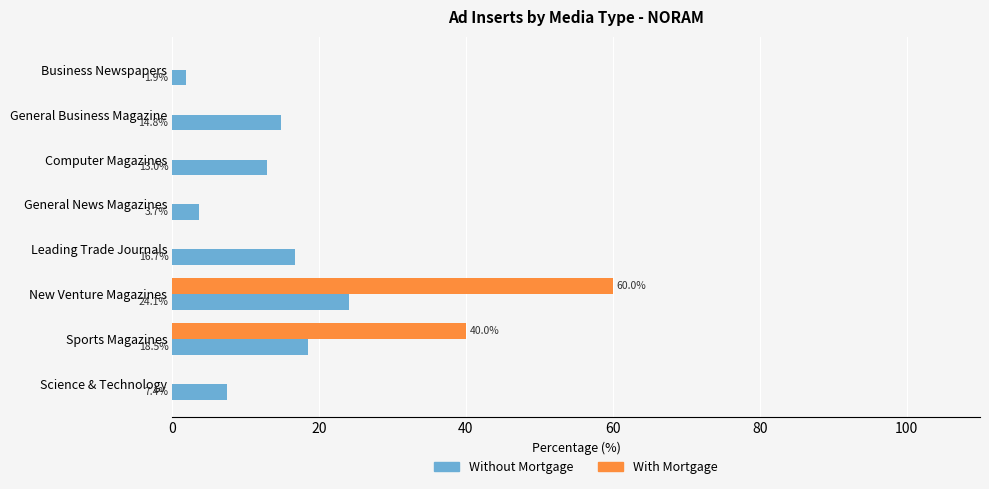

What is the total value across all series at Science & Technology?

7.4